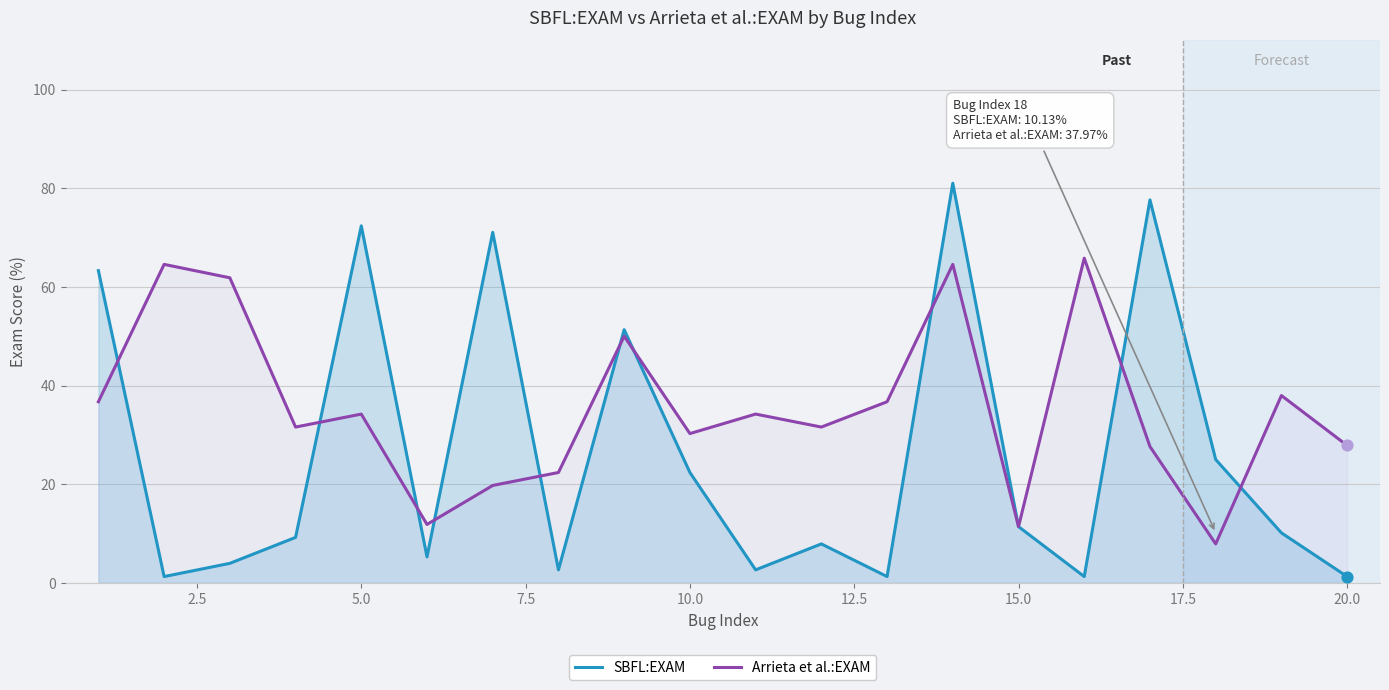

Which series reaches the minimum Y coordinate?

SBFL:EXAM